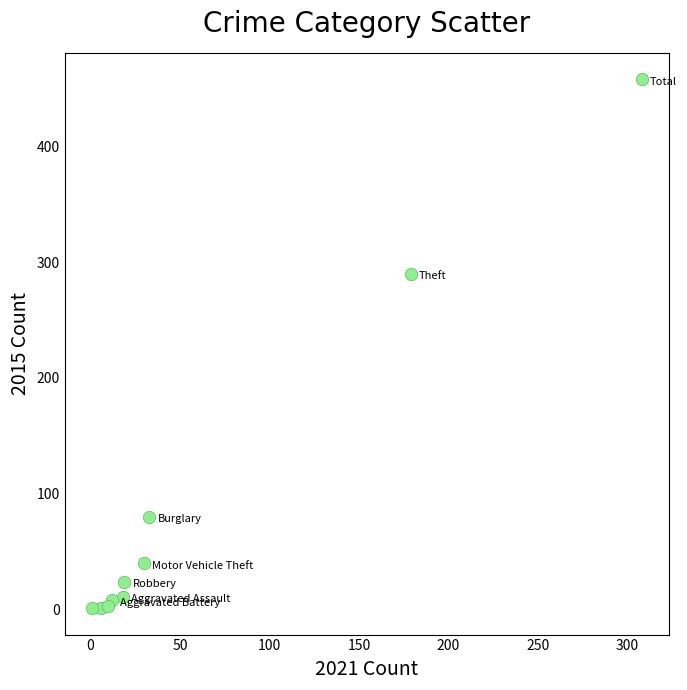

What Y value in the scatter plot is closest to 229?

290